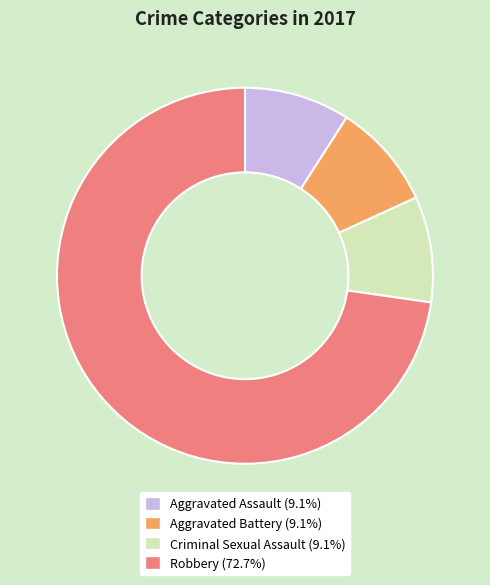

What is the largest slice in the pie chart?

Robbery